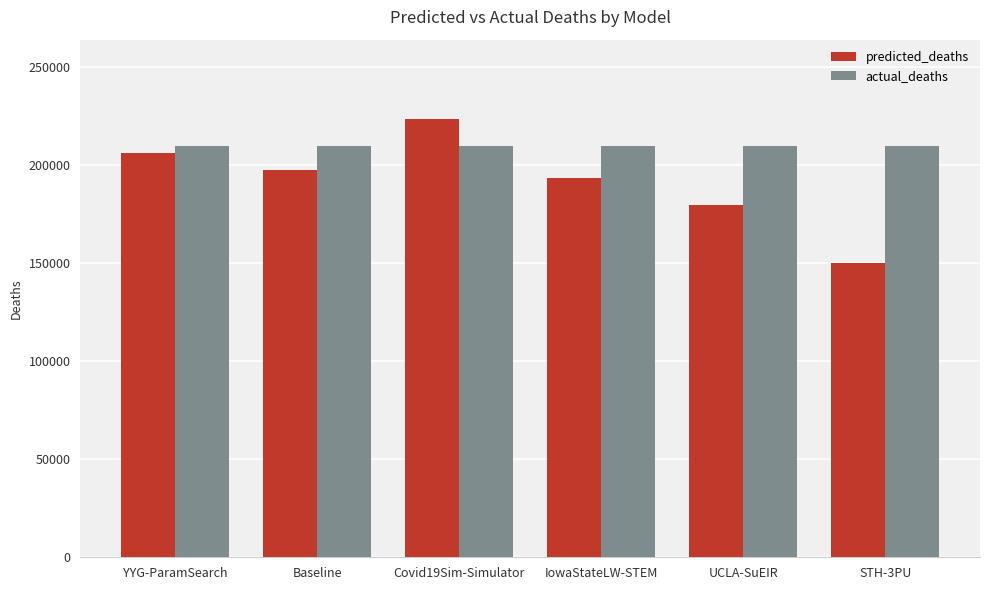

The actual_deaths series shows 209526.0 at Baseline. True or false?

True